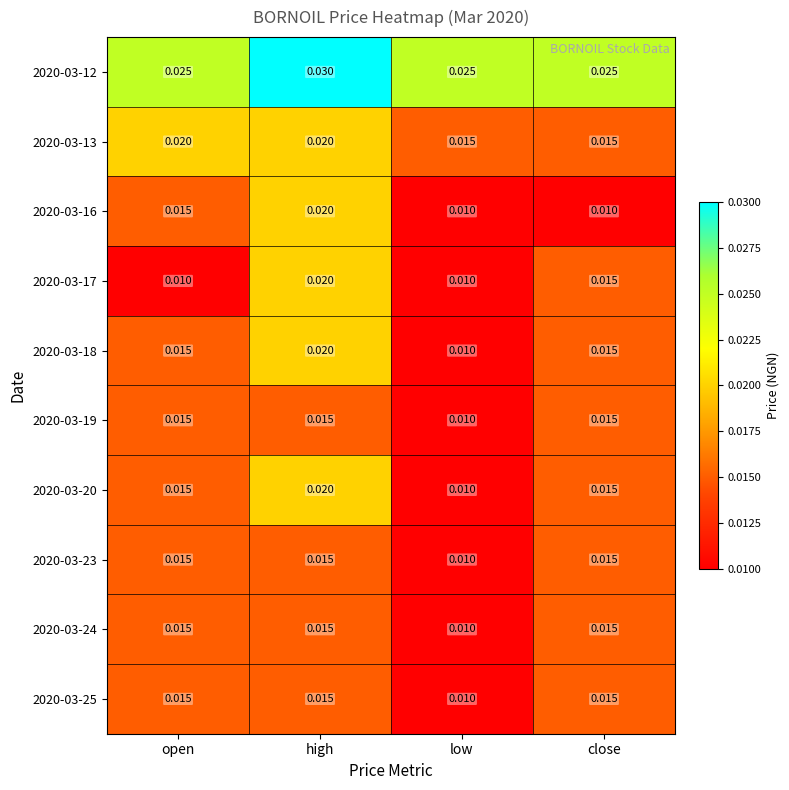

Which series has the largest total across all categories?

2020-03-12